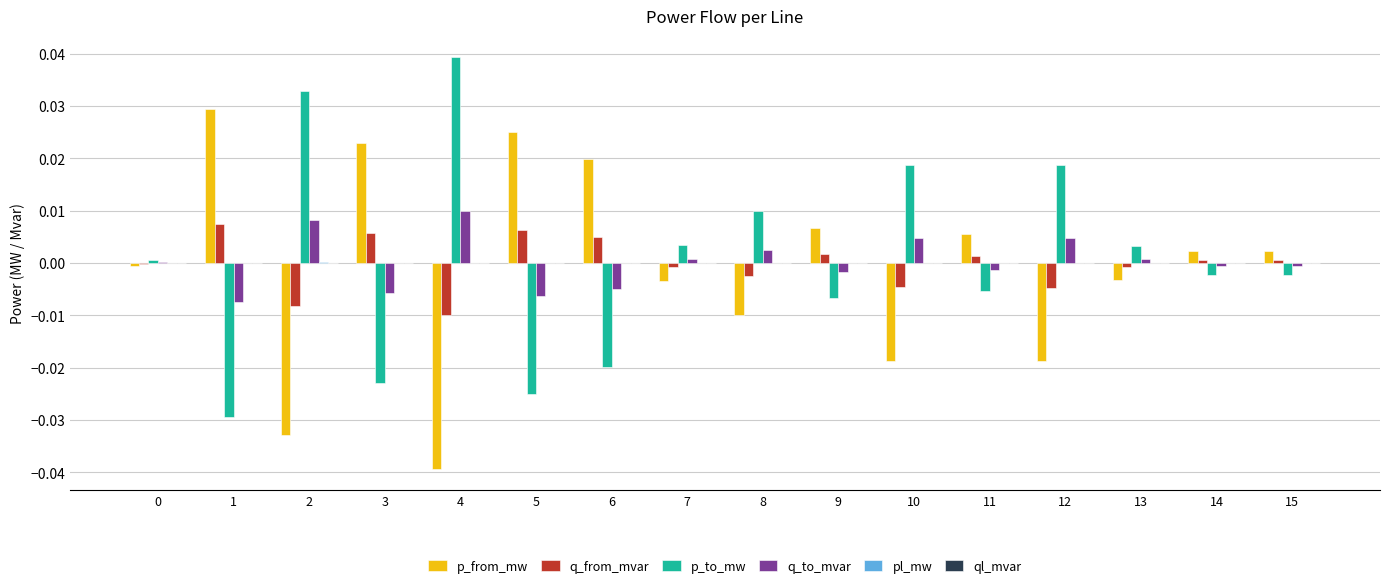

The value of p_from_mw at 13 is -0.0. True or false?

True